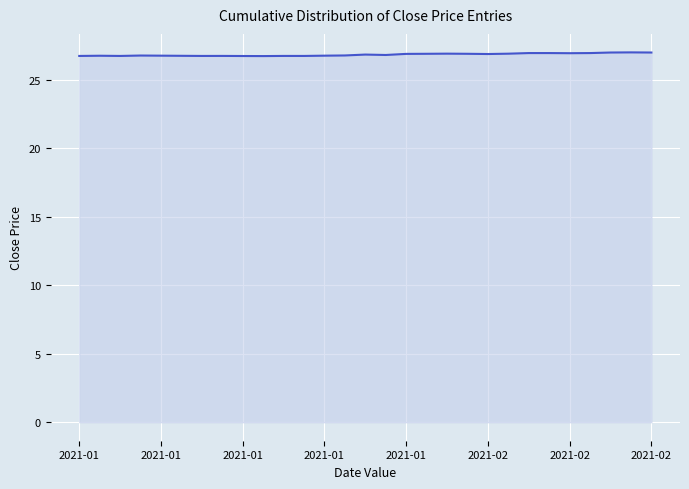

What is the greatest value displayed?

27.0